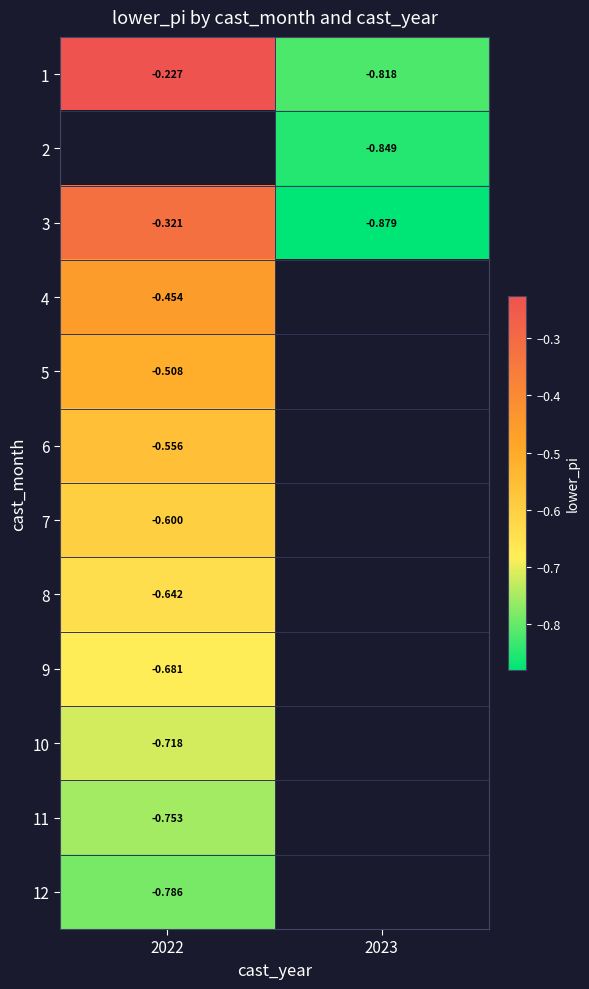

Is the value of 3 at 2022 greater than the value of 12 at 2022?

Yes